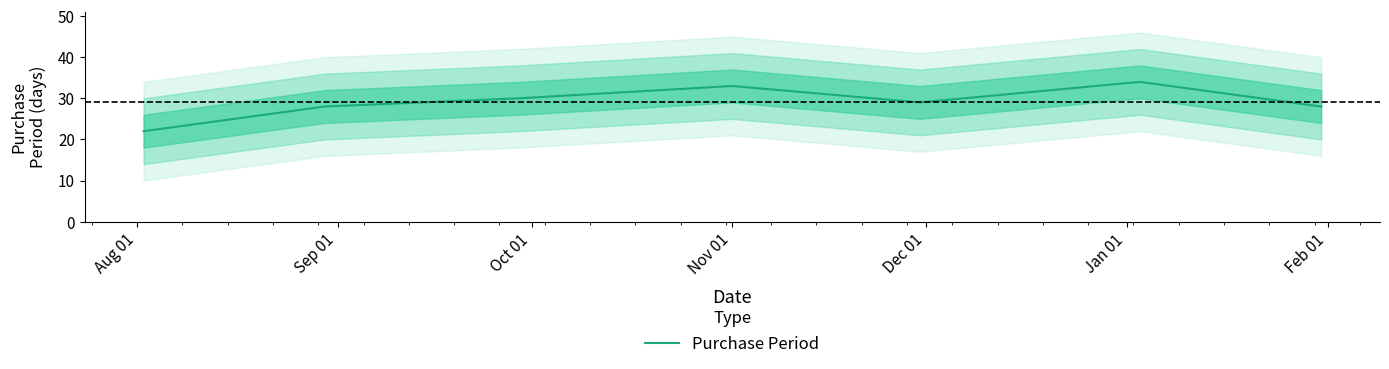

How many series are shown in this chart?

1